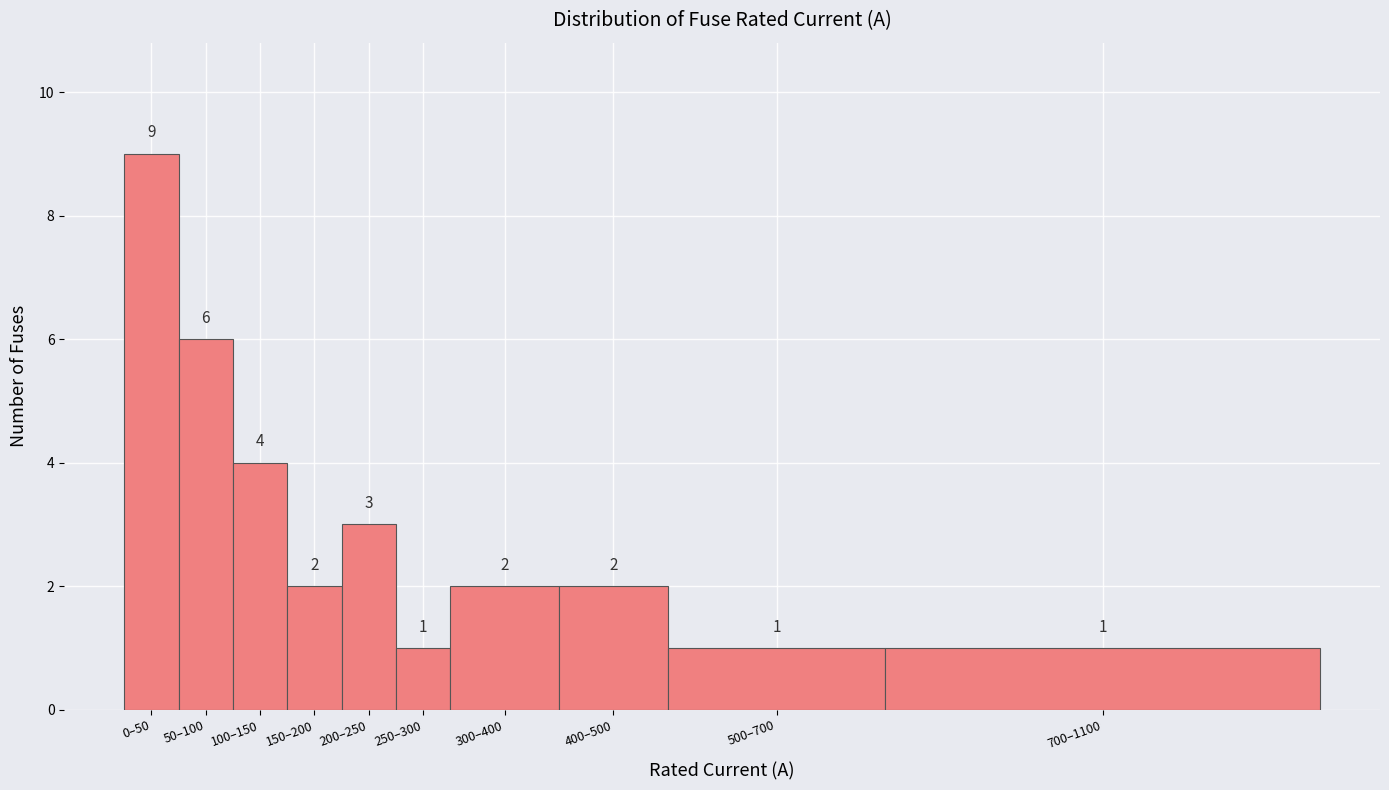

Reading left to right, list all the values displayed in this chart.

0–50=9	50–100=6	100–150=4	150–200=2	200–250=3	250–300=1	300–400=2	400–500=2	500–700=1	700–1100=1